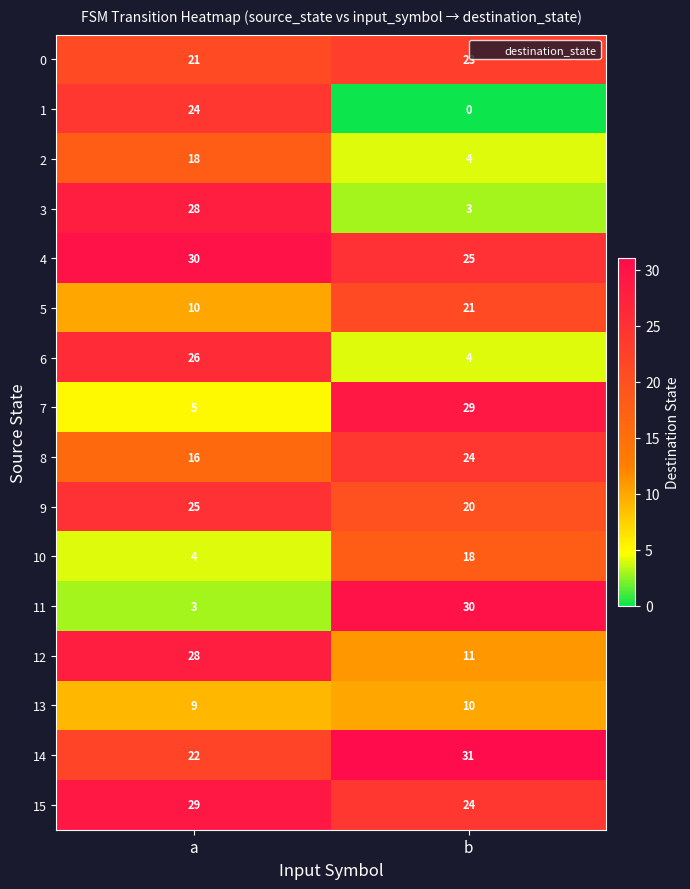

Which series has the largest total across all categories?

4